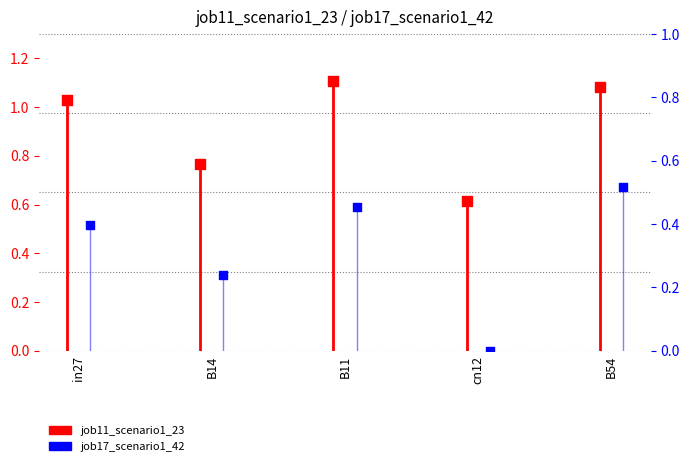

What are all the series names shown in the legend?

job11_scenario1_23, job17_scenario1_42